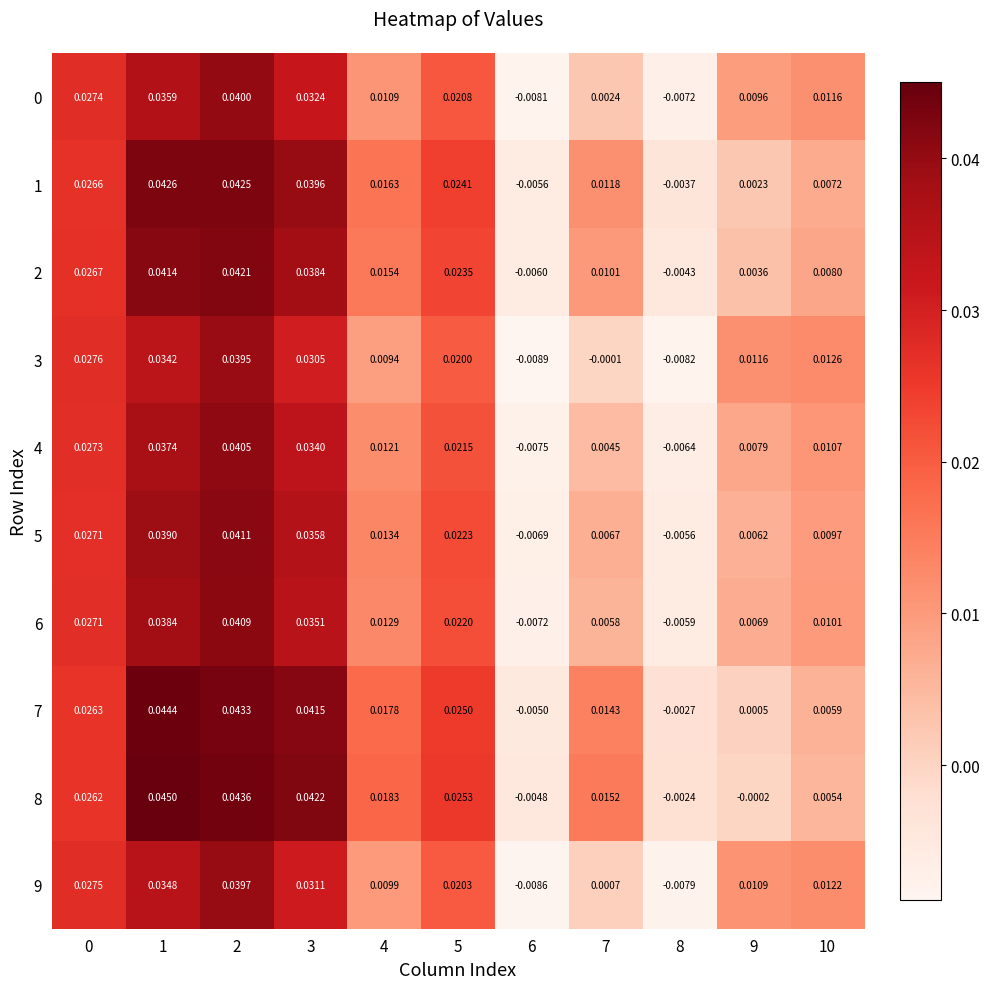

Is the value of 6 at 9 greater than the value of 8 at 7?

No